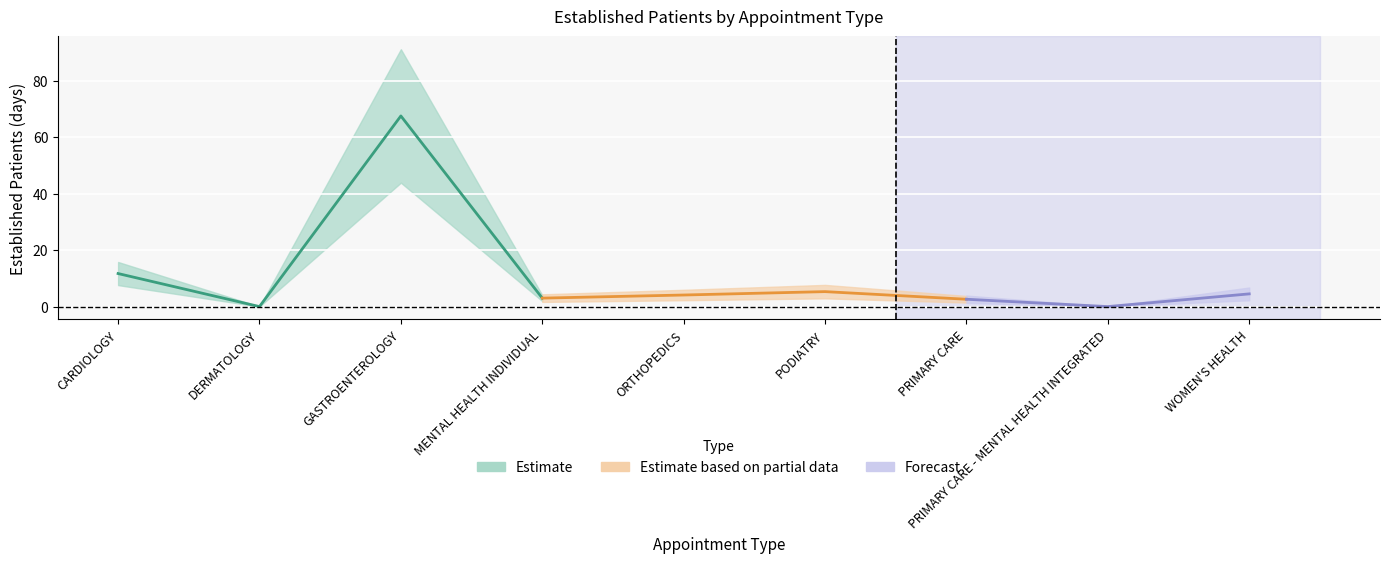

What is the maximum value shown in the chart?

67.5